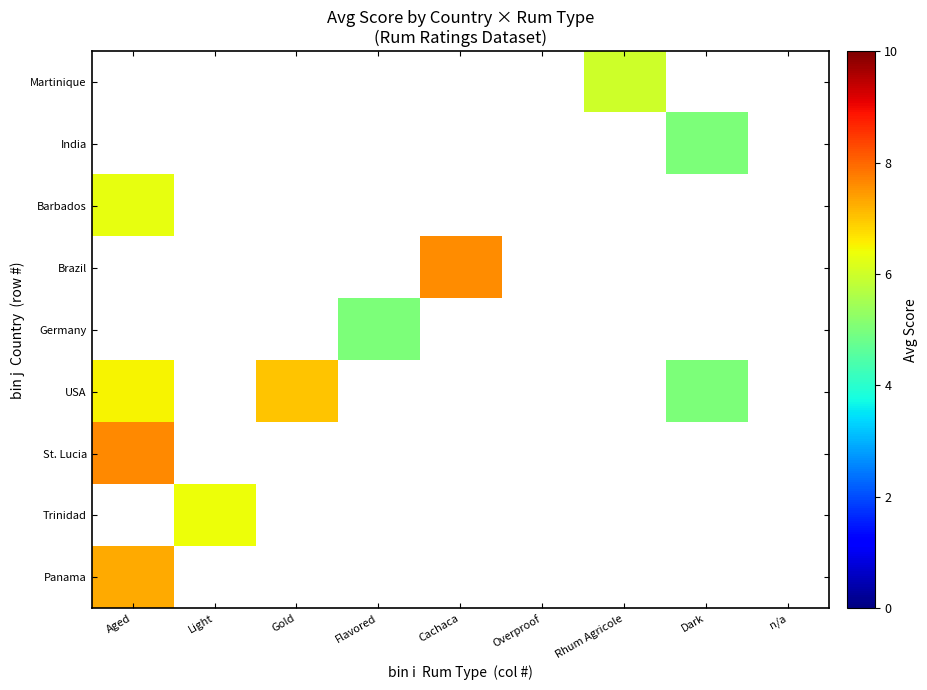

Count the number of data series in this chart.

9